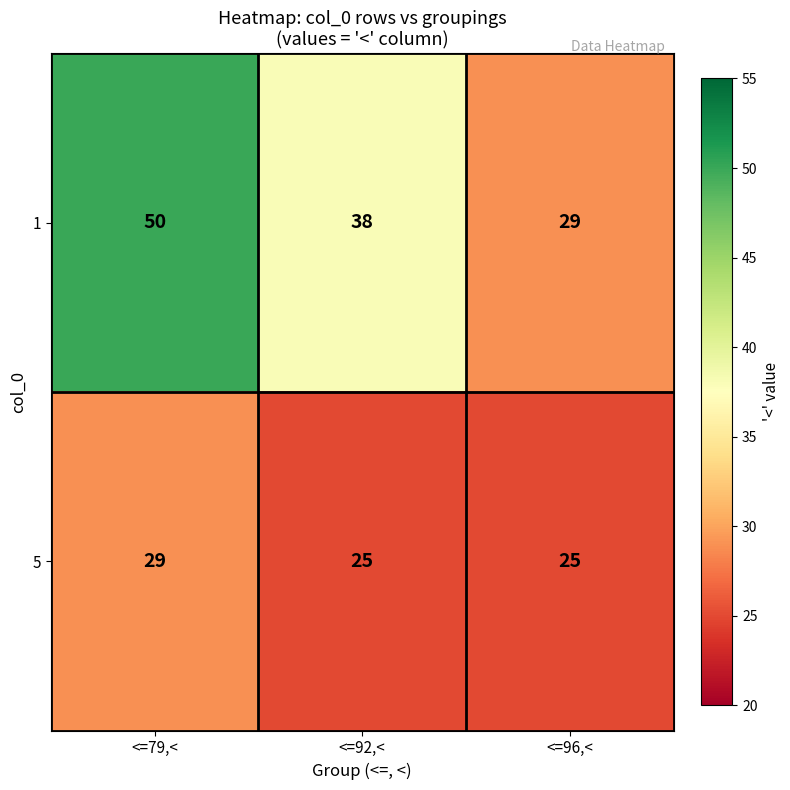

Reading left to right, what are all the values shown in this chart?

1: 50	38	29
5: 29	25	25